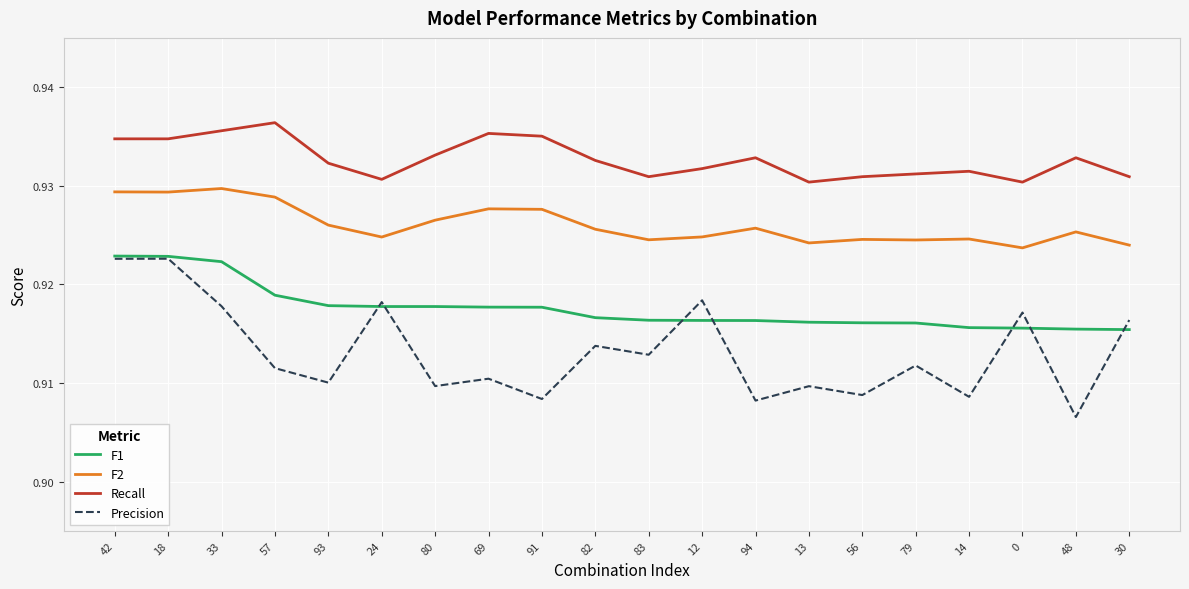

Count the F2 values in the range 0 to 1.

20